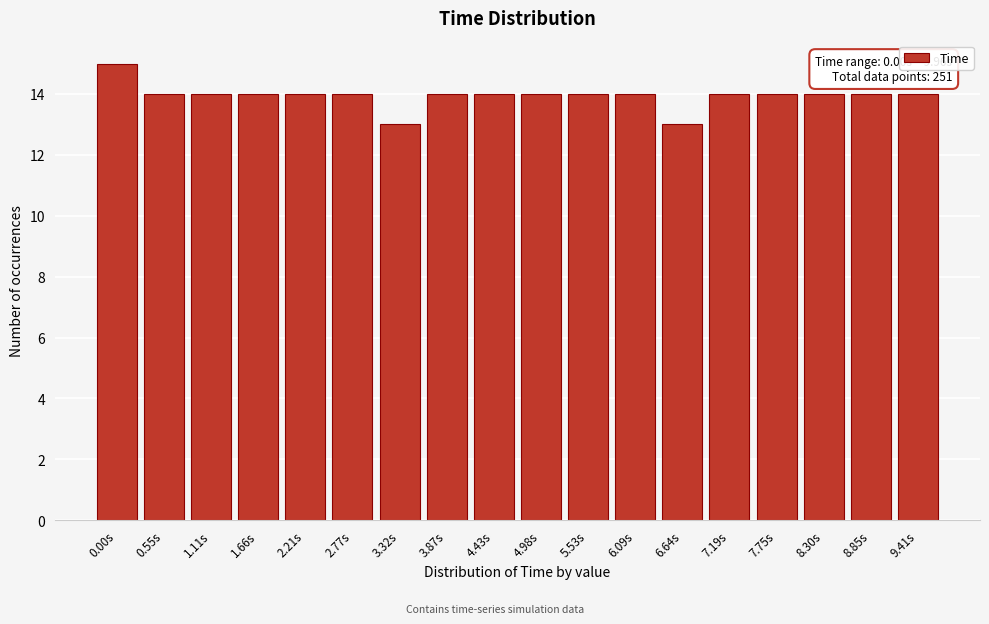

Reading left to right, extract all data points from this chart.

15	14	14	14	14	14	13	14	14	14	14	14	13	14	14	14	14	14